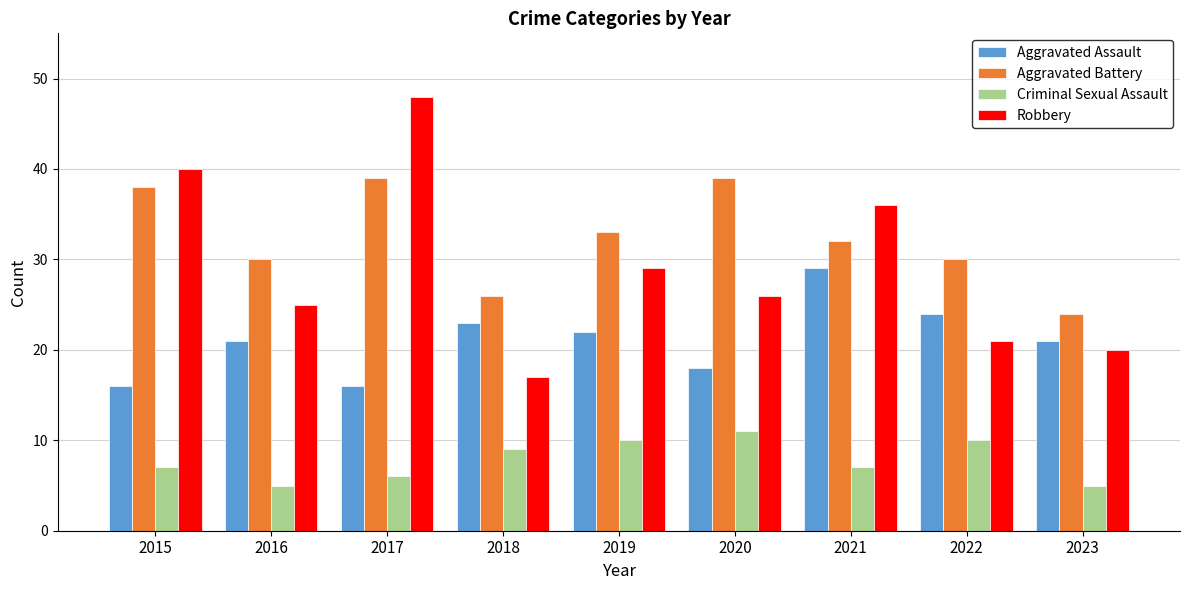

Which series changed the most between 2021 and 2022?

Robbery